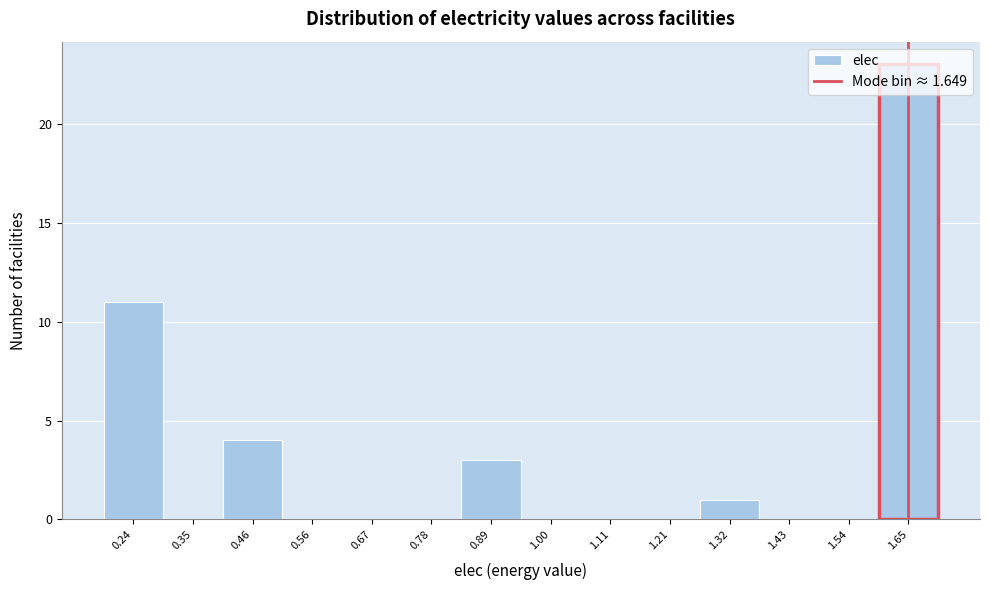

How tall is the bar that spans 1.26 to 1.38 on the x-axis? Neither the bar edges nor the heights are printed on the chart, so give them approximately, as read against the axes.

1